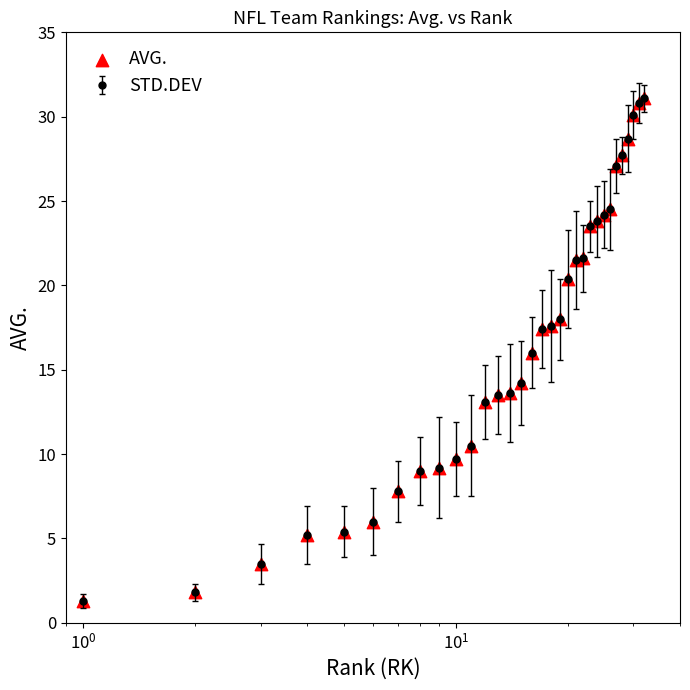

What is the sum of all values?

527.8